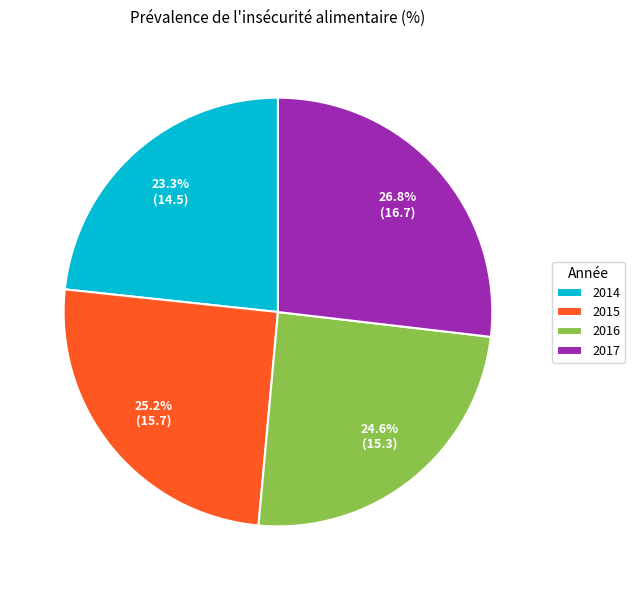

Which category has the biggest portion of the pie?

2017